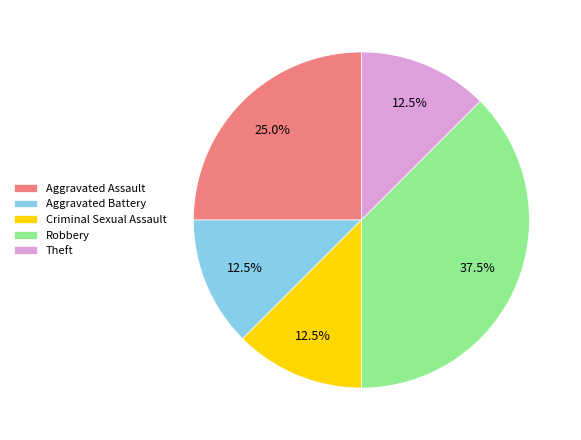

Is there any slice that represents more than half of the pie?

No